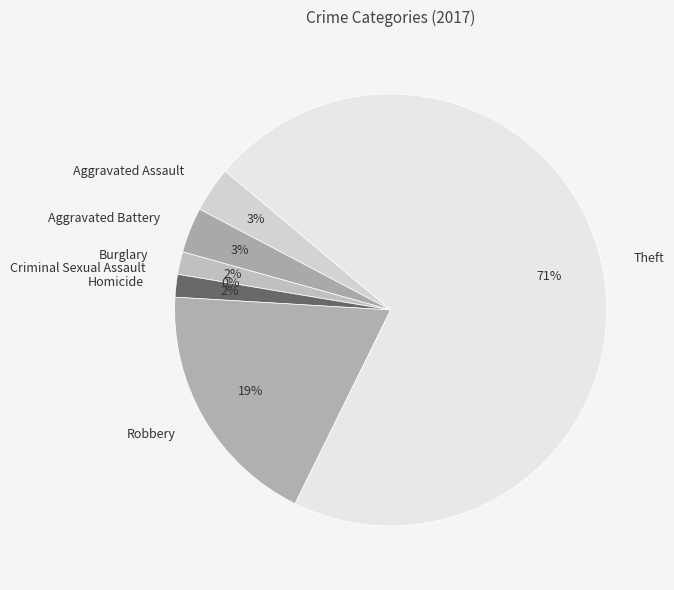

How much of the chart is everything except Theft?

28.8%